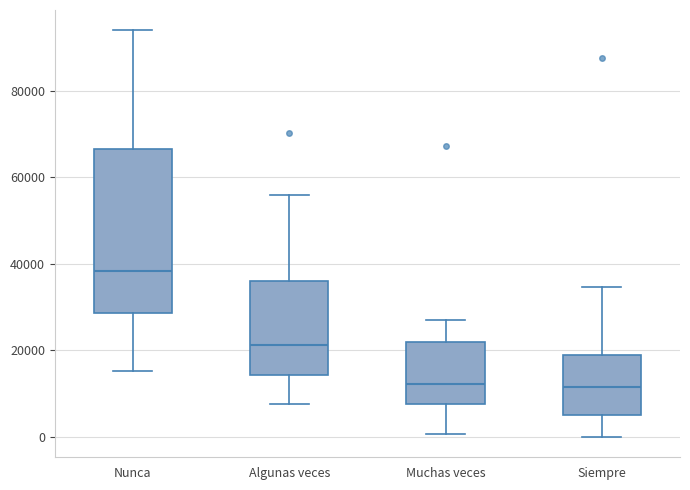

Which box has the highest median line?

Nunca